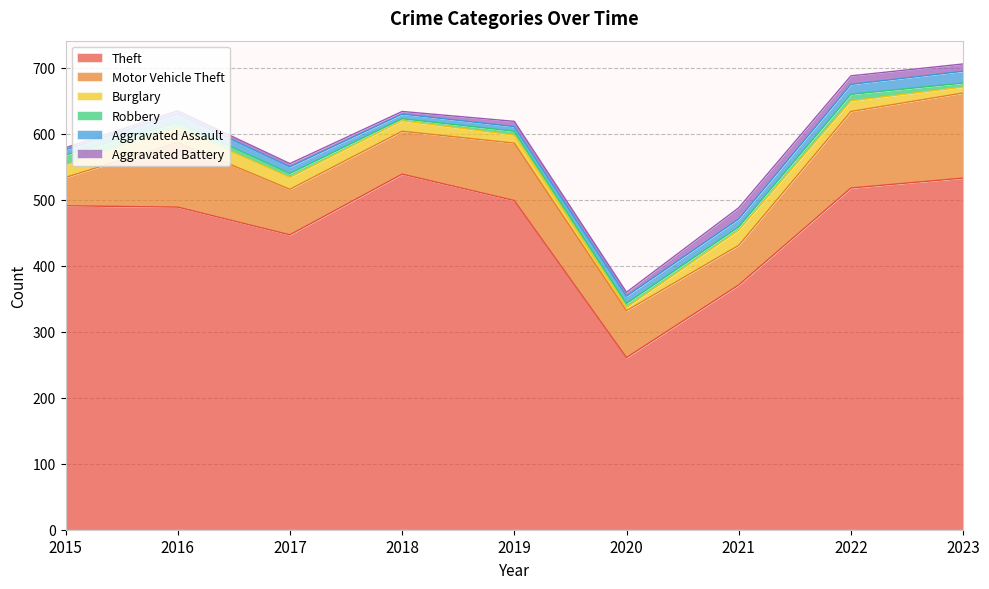

What is the total value across all series at 2021?

488